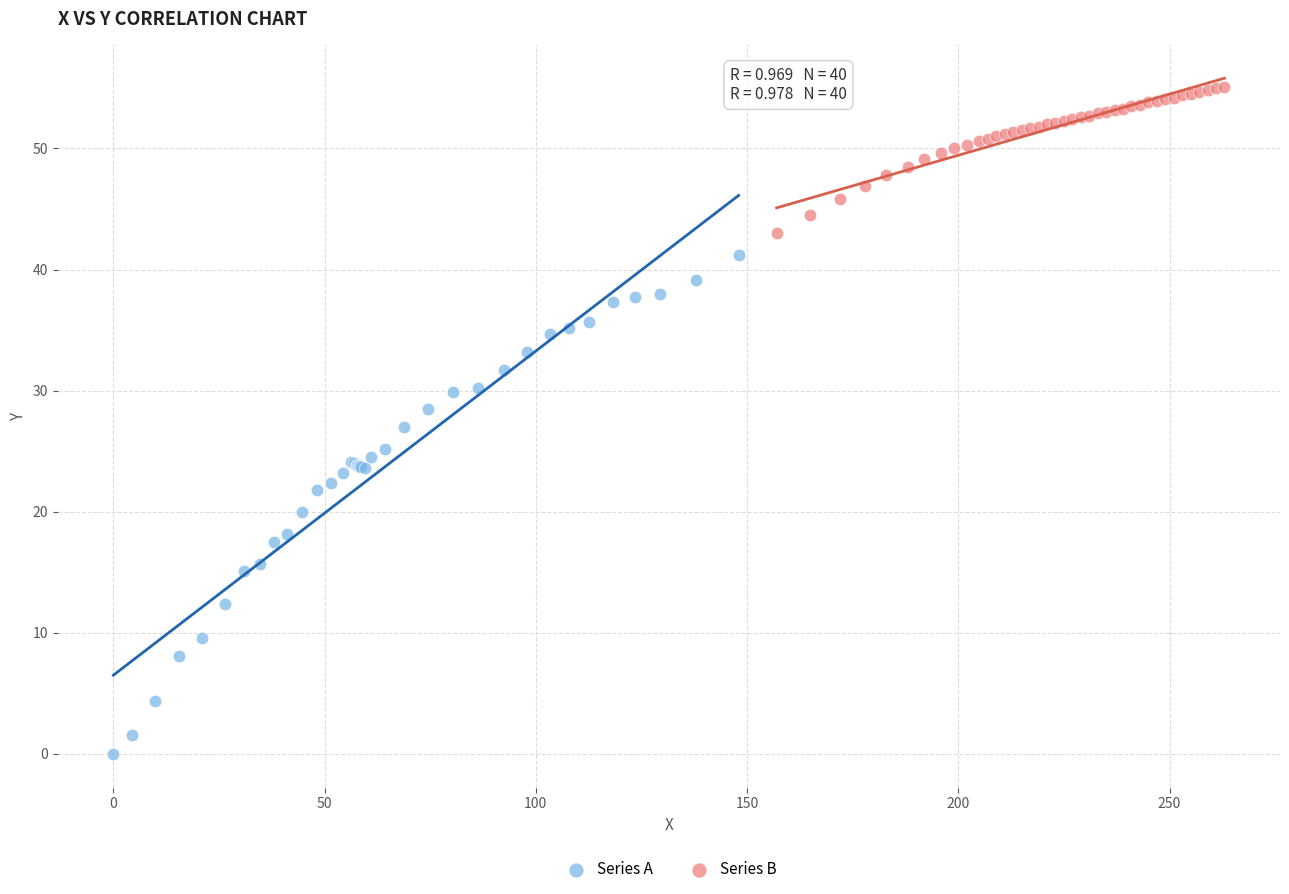

Which series has the widest spread of Y values?

Series A